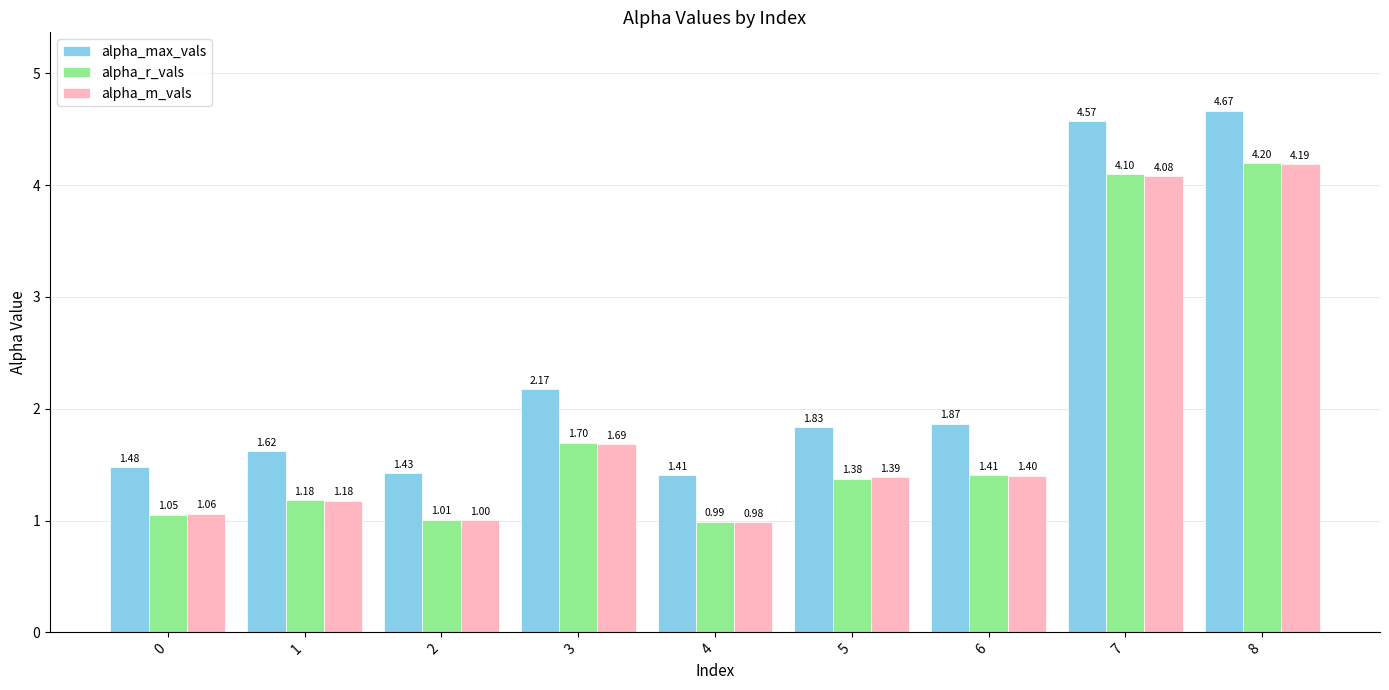

Which series changed the most between 0 and 3?

alpha_max_vals